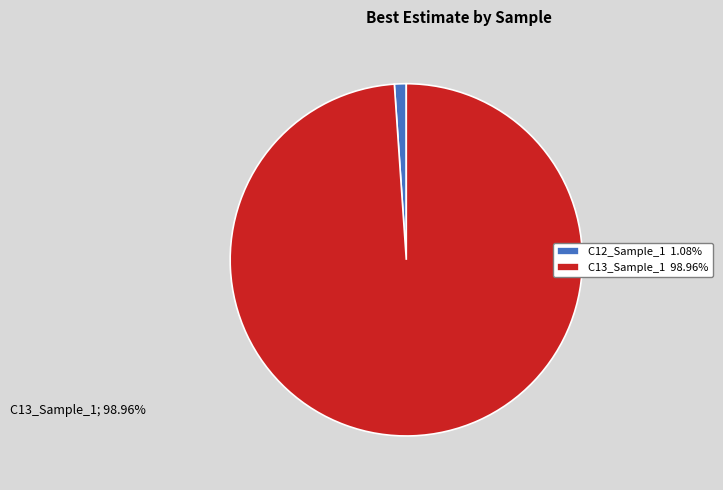

Do C12_Sample_1 1.08% and C13_Sample_1 98.96% together represent more than half of the pie?

Yes